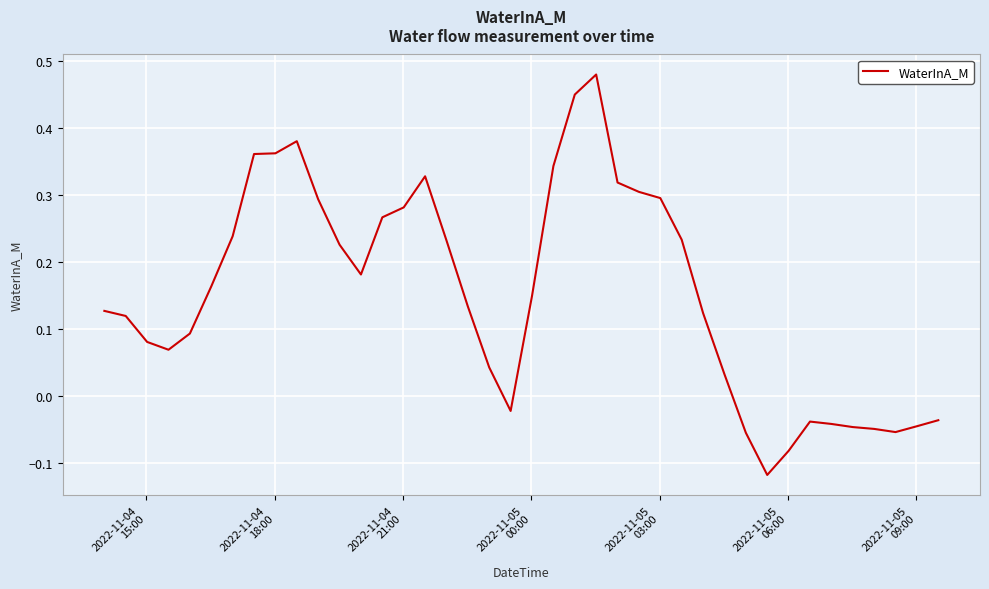

What is the difference between the maximum and minimum values?

0.6